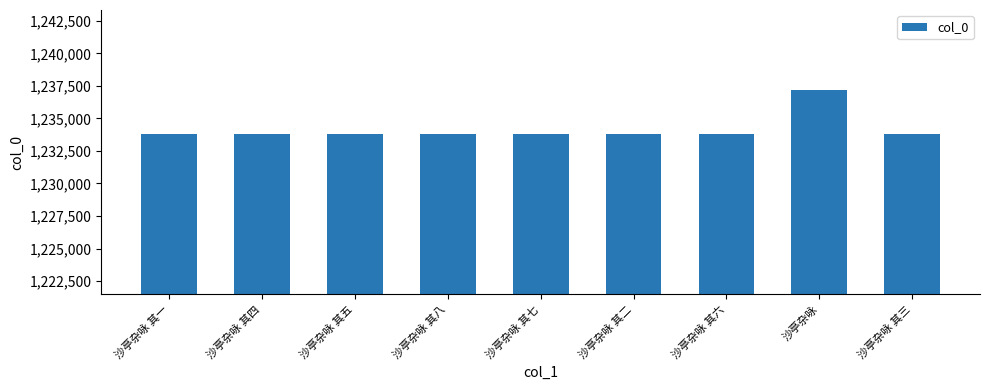

Which label corresponds to the largest value in the chart?

沙亭杂咏